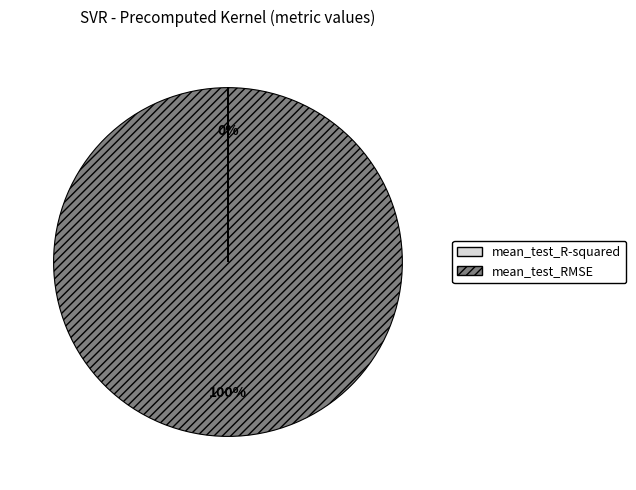

Is there any slice that represents more than half of the pie?

Yes